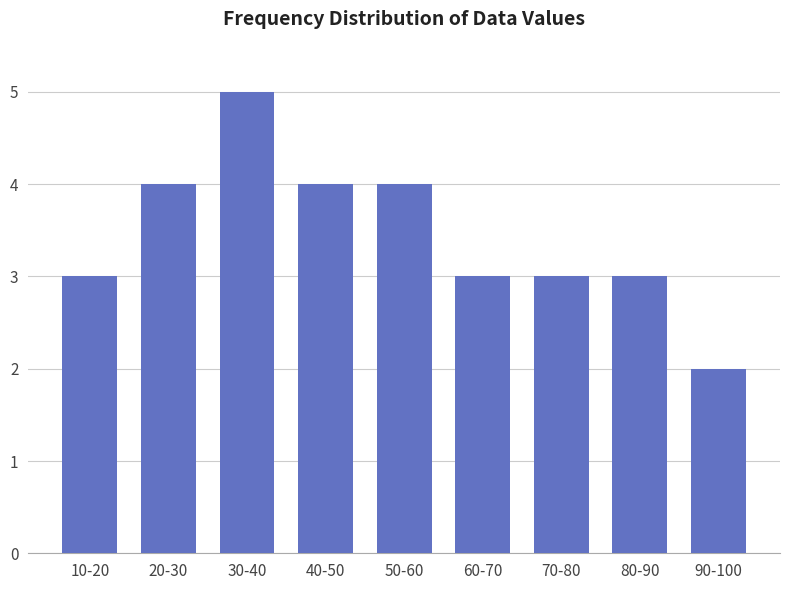

Reading left to right, list all the values displayed in this chart.

10-20=3	20-30=4	30-40=5	40-50=4	50-60=4	60-70=3	70-80=3	80-90=3	90-100=2